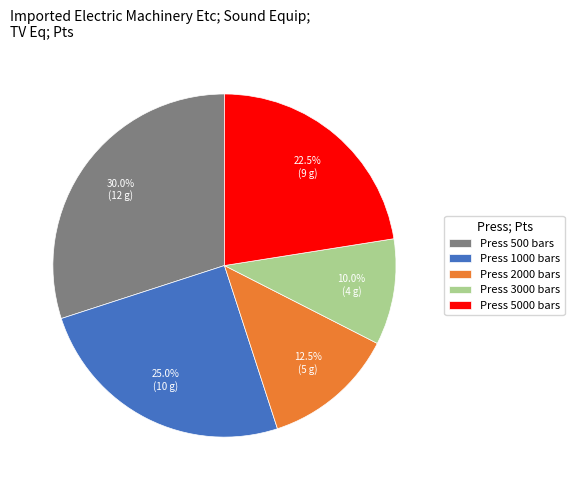

What is the smallest slice in the pie chart?

Press 3000 bars